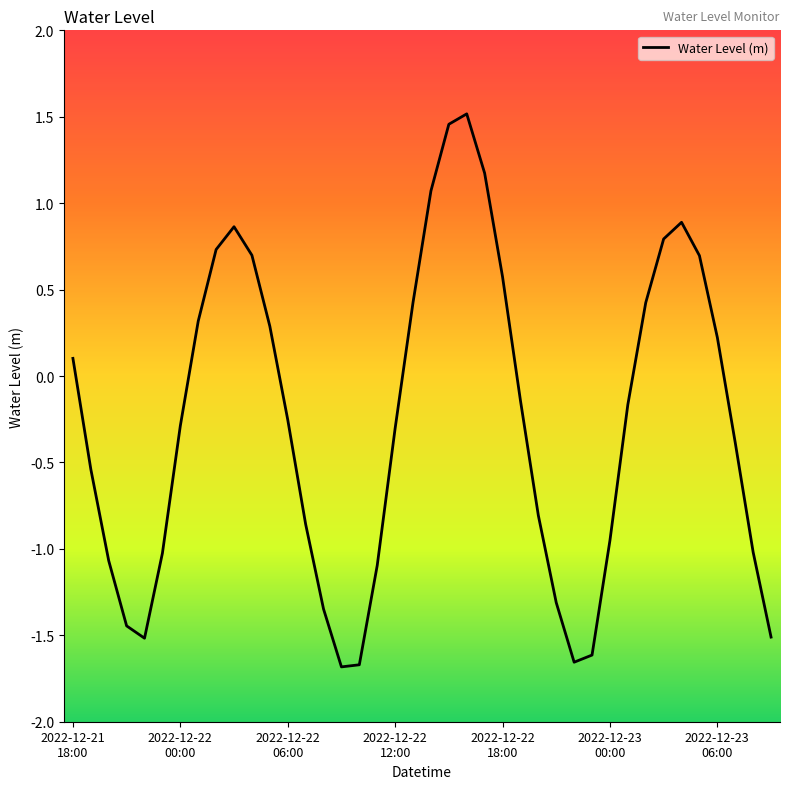

What is the difference between the maximum and minimum values?

3.2